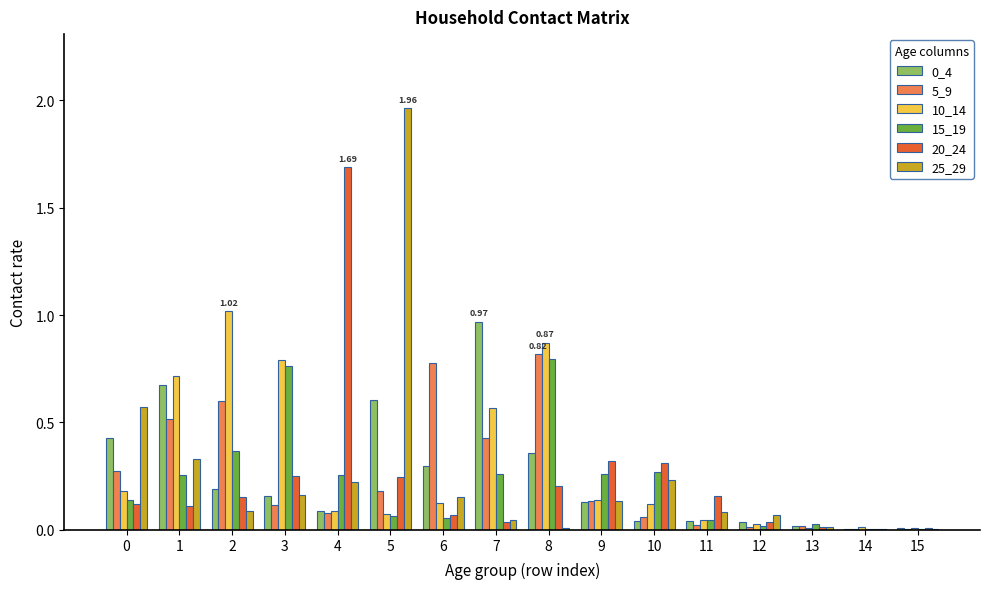

What is the sum of all 5_9 values?

4.0